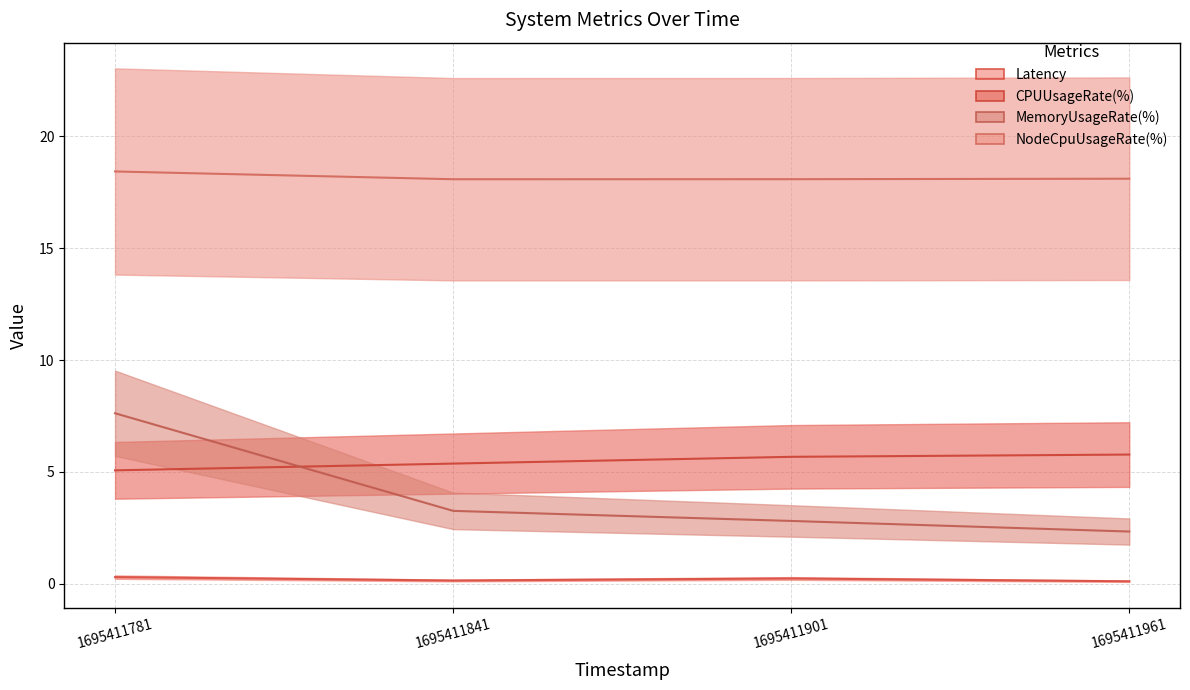

Does the chart have visible grid lines?

Yes